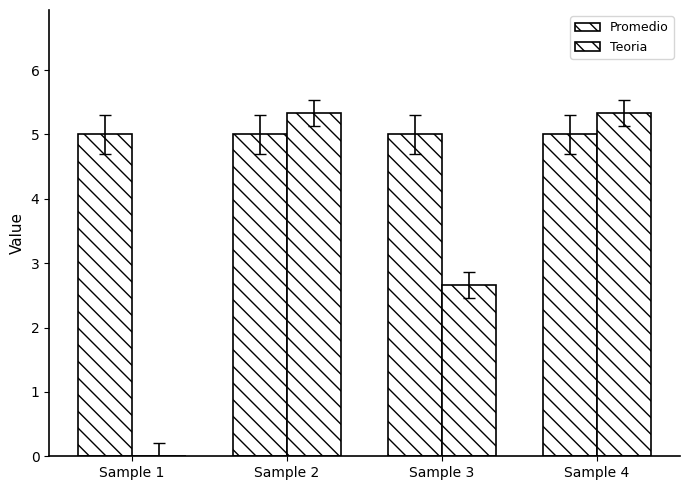

How many data points in Teoria are above 5?

2